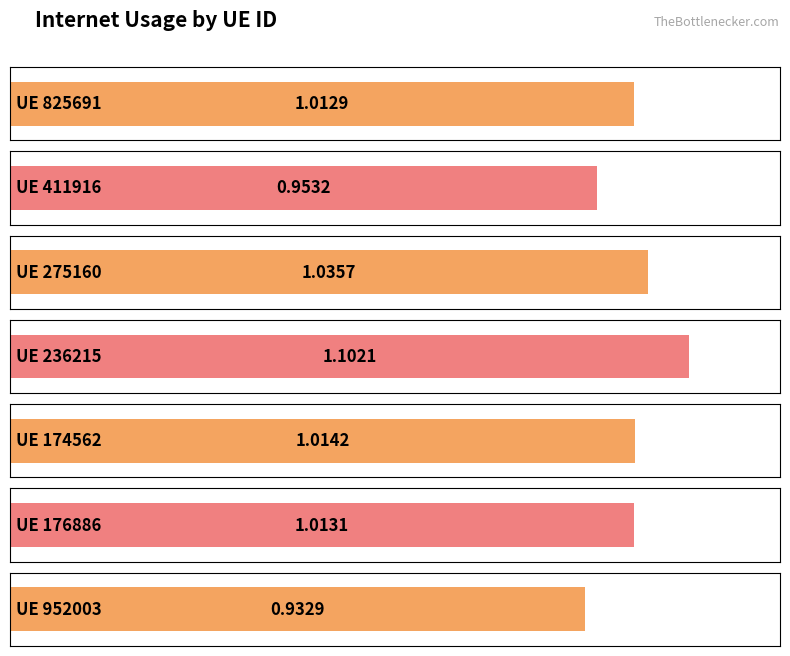

Which has a higher value, 236215 or 174562?

236215